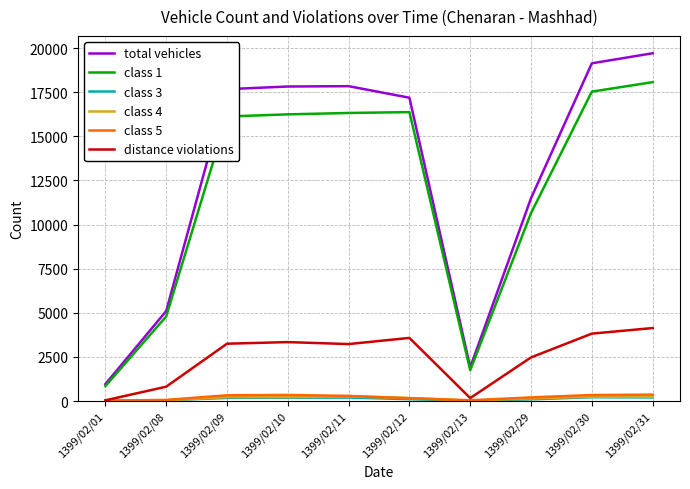

What is the difference between the second highest and minimum values in the class 1 series?

16691